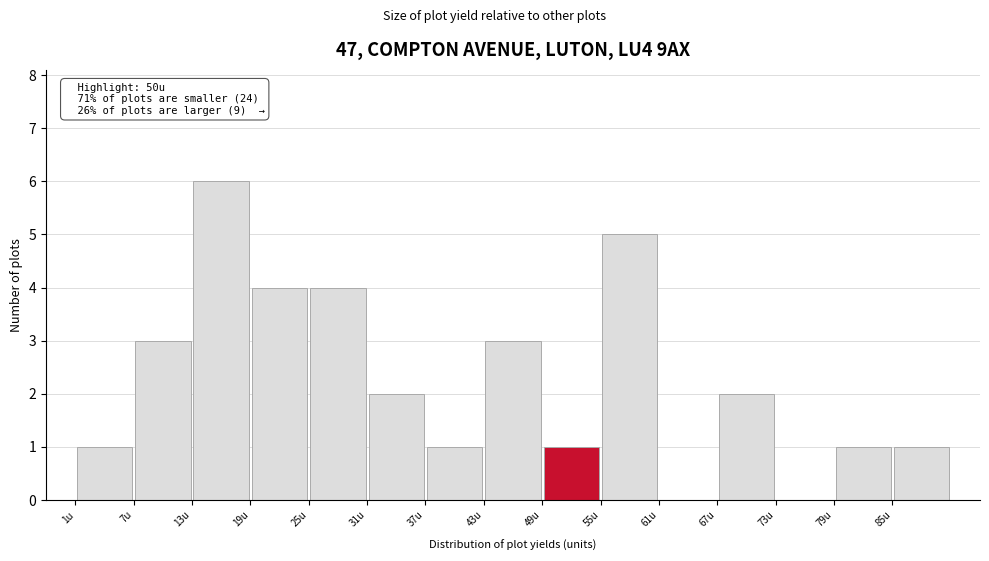

Over which range of the x-axis is the bar tallest?

13 to 19